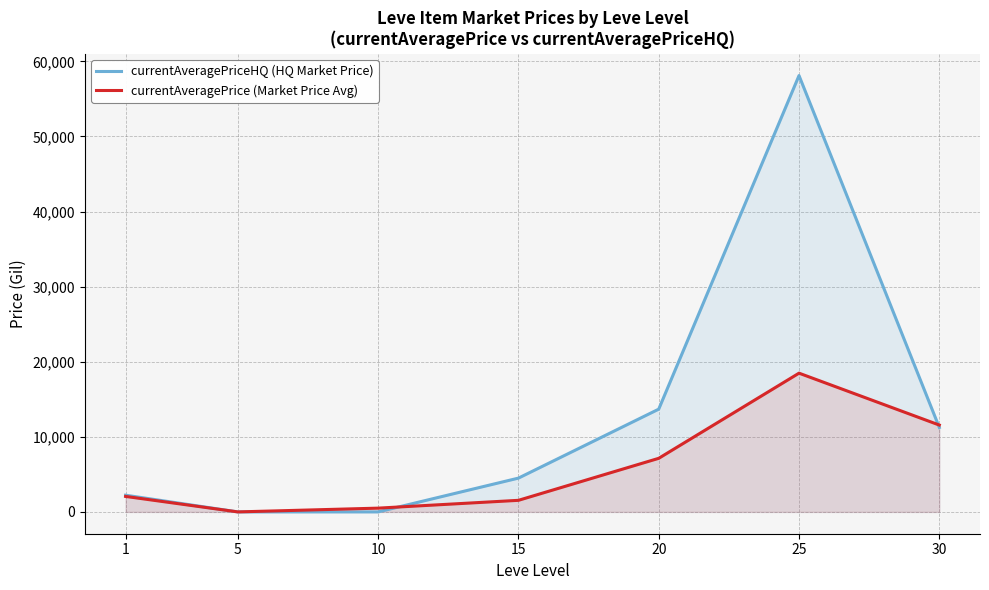

Does the chart have visible grid lines?

Yes